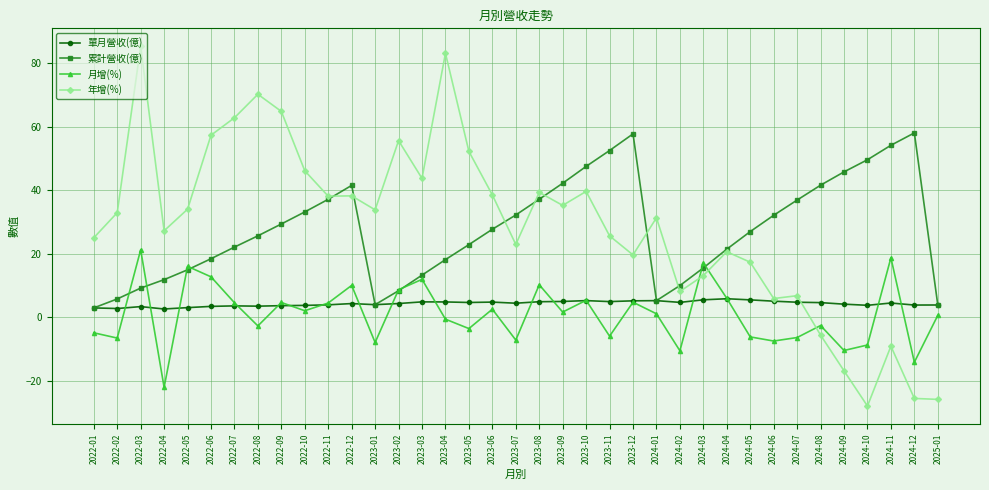

What position from the left is 2022-05?

5